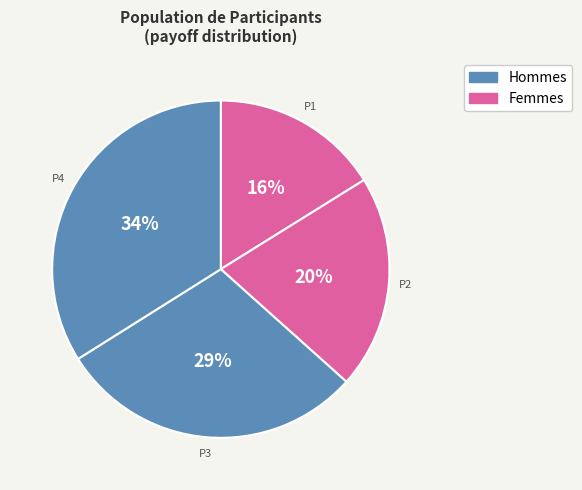

Is there any slice that represents more than half of the pie?

No